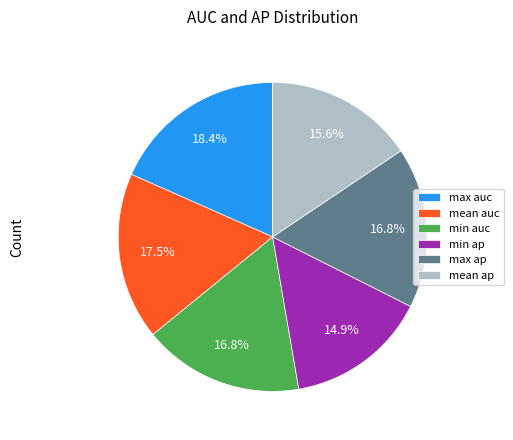

To the nearest percent, what is the difference between the max ap and mean auc slice percentages?

1%